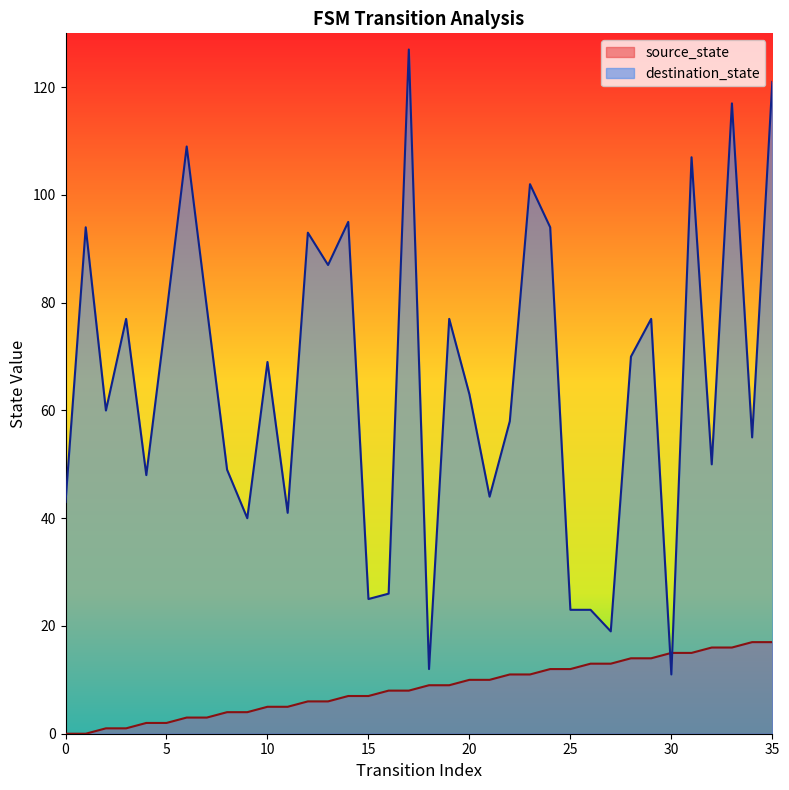

Where does the destination_state series first go above 69?

1